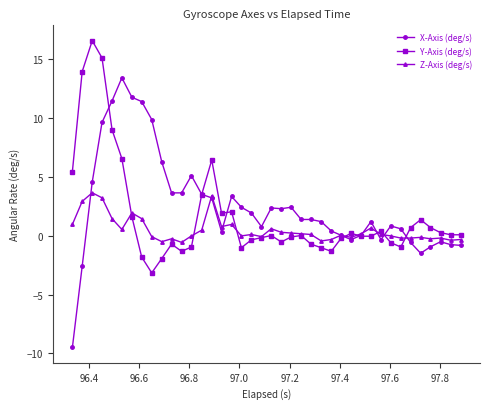

True or false: X-Axis (deg/s) and Z-Axis (deg/s) intersect in this chart.

True